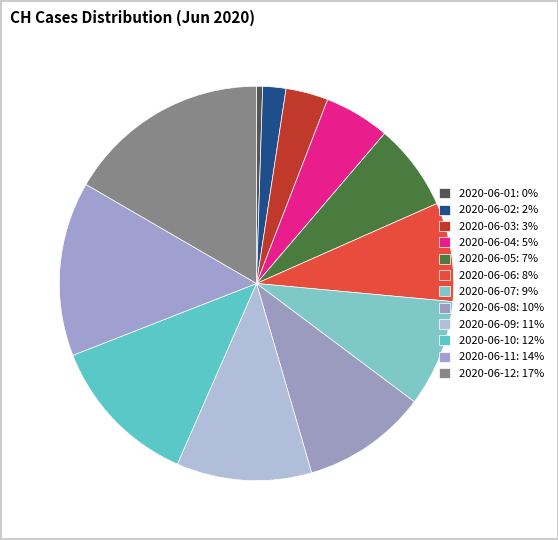

Which has a higher value, 2020-06-01 or 2020-06-11?

2020-06-11